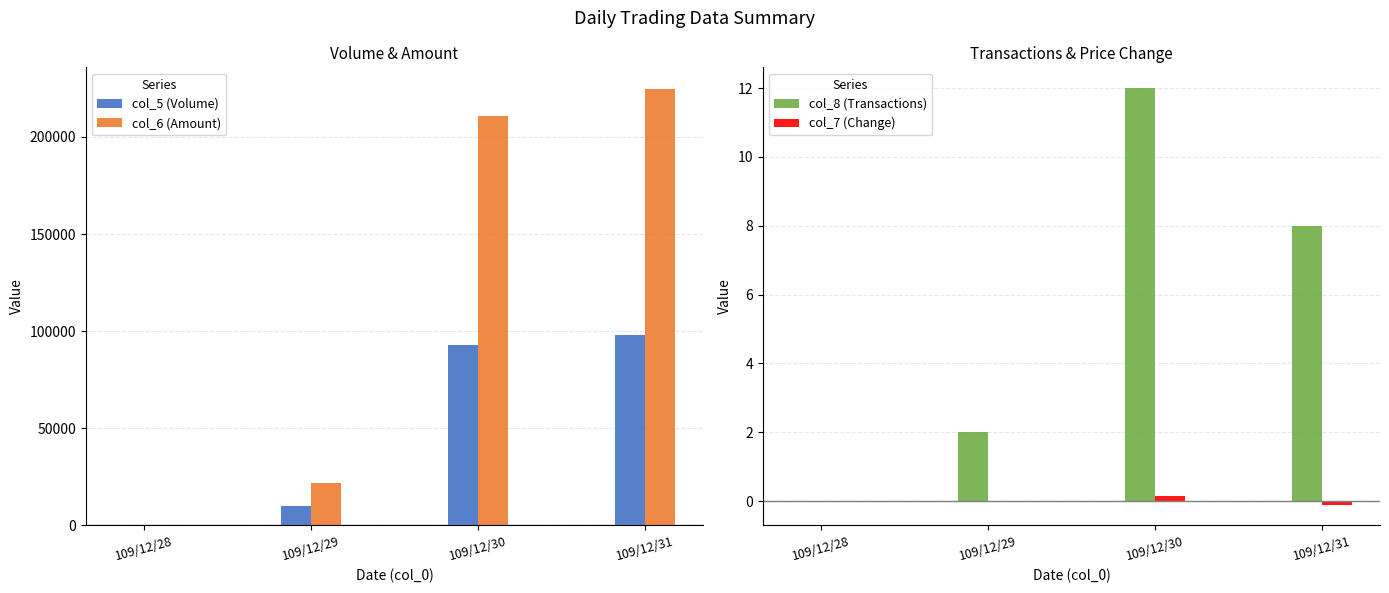

Count the number of data series in this chart.

4